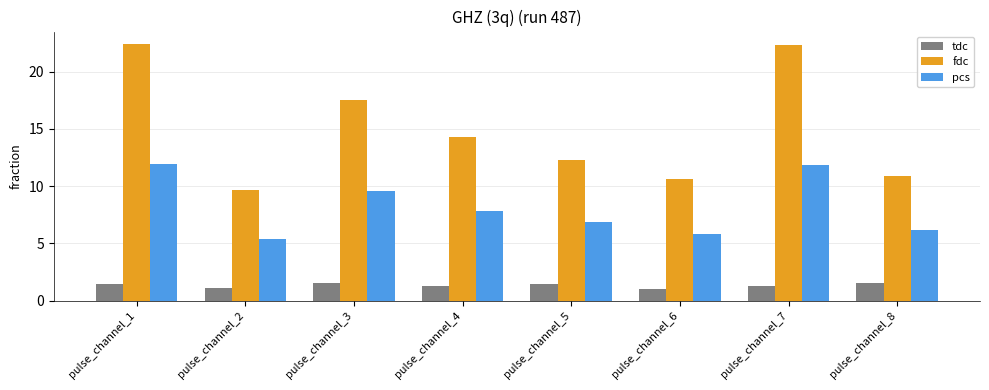

Where does the fdc series first go above 14?

pulse_channel_1